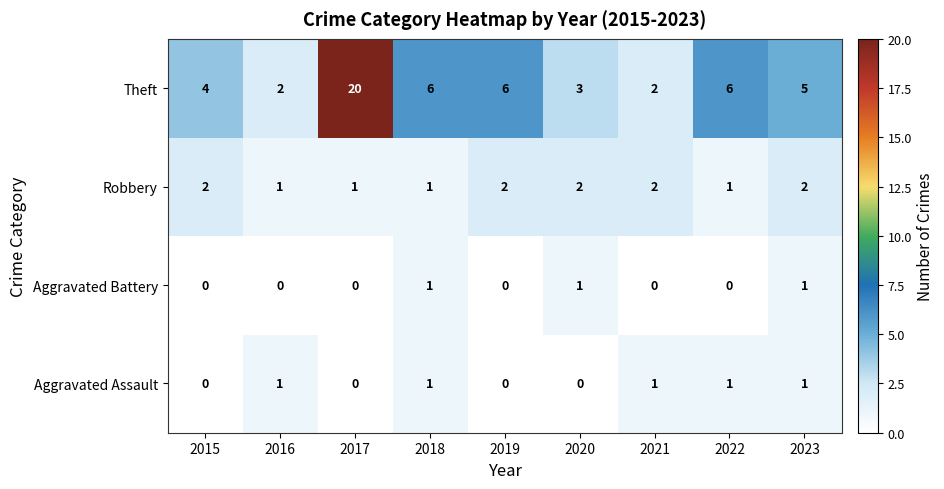

Which series has the widest spread of values?

Theft